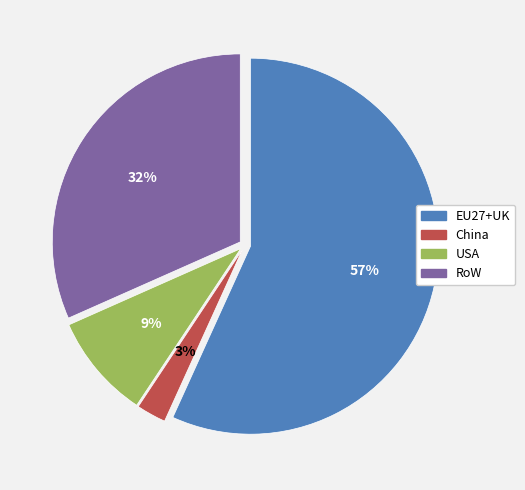

Which slice is the largest?

EU27+UK